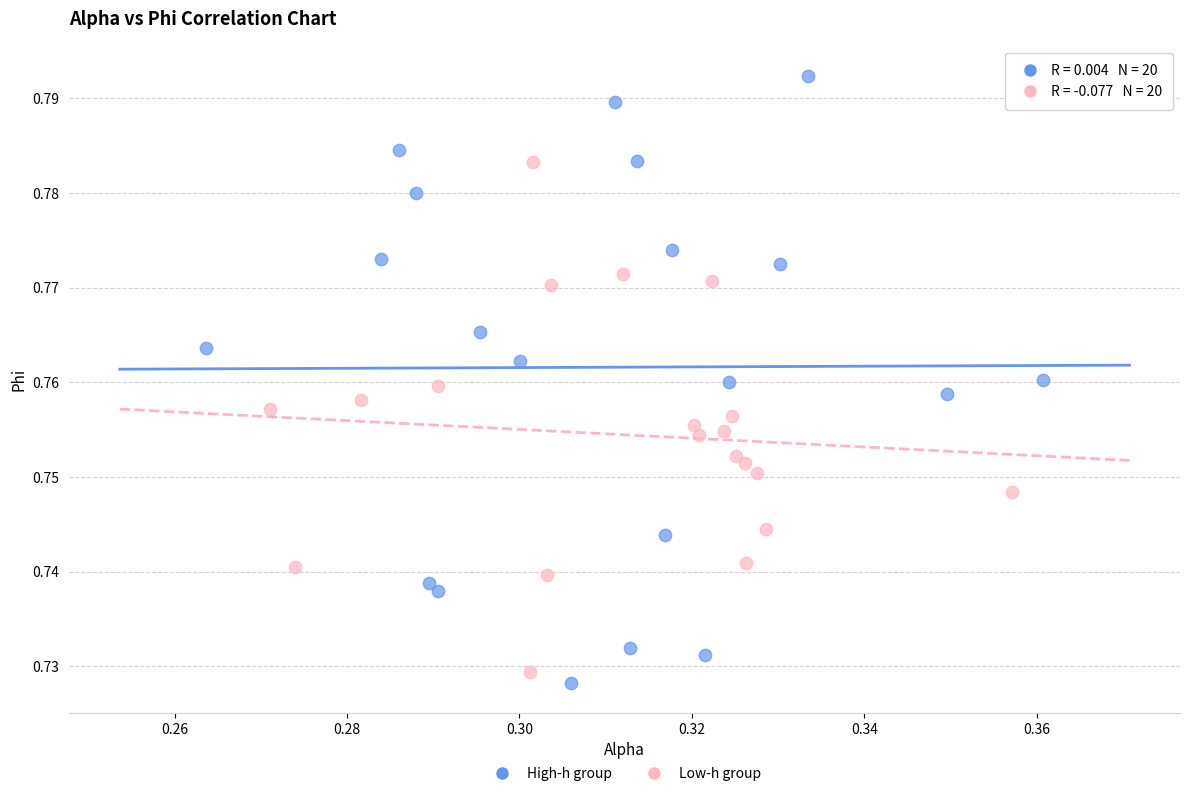

What are all the series names shown in the legend?

High-h group, Low-h group